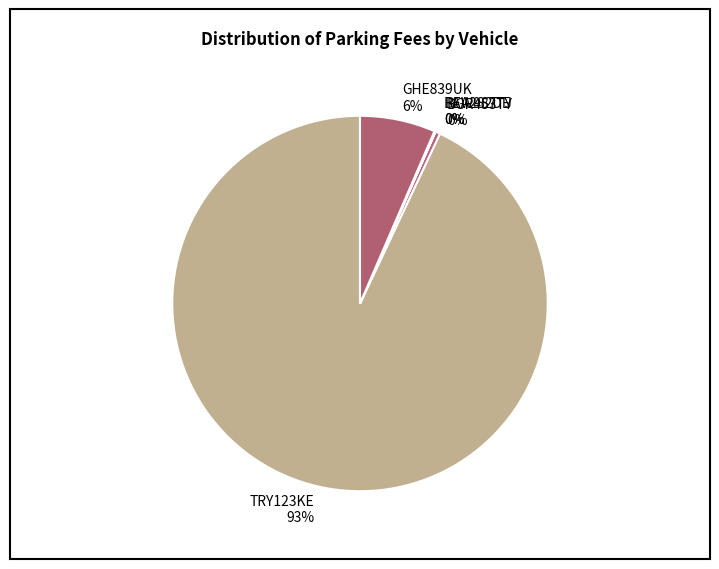

To the nearest percent, what is the average slice percentage?

20%